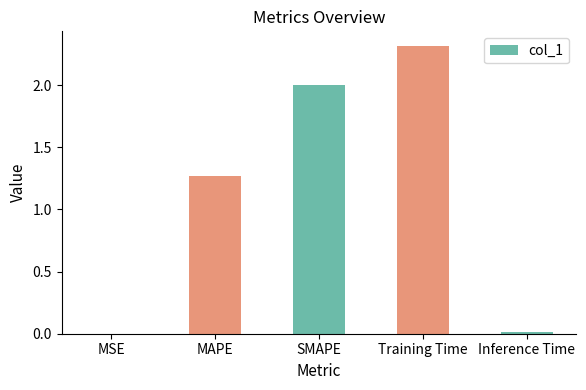

The value at Training Time is 1.2. True or false?

False